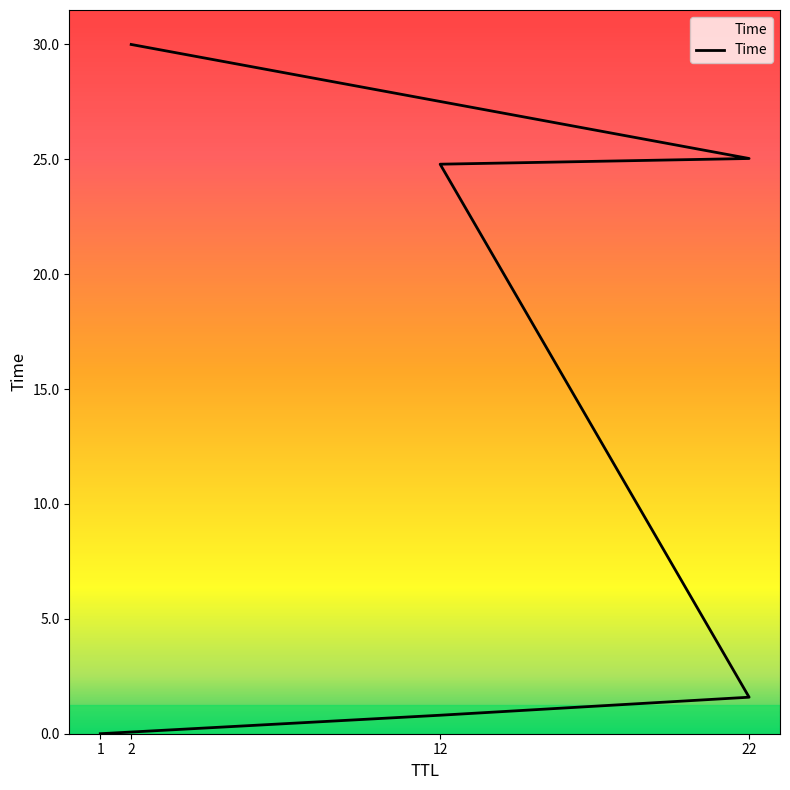

What is the difference between the values at 22 and 12?

23.2